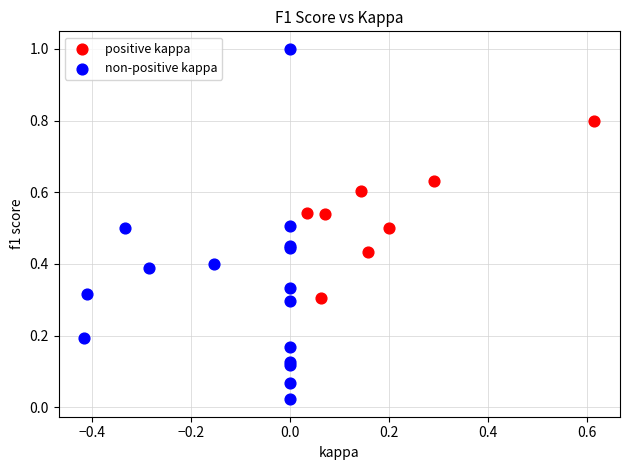

Which series reaches the maximum Y coordinate?

non-positive kappa